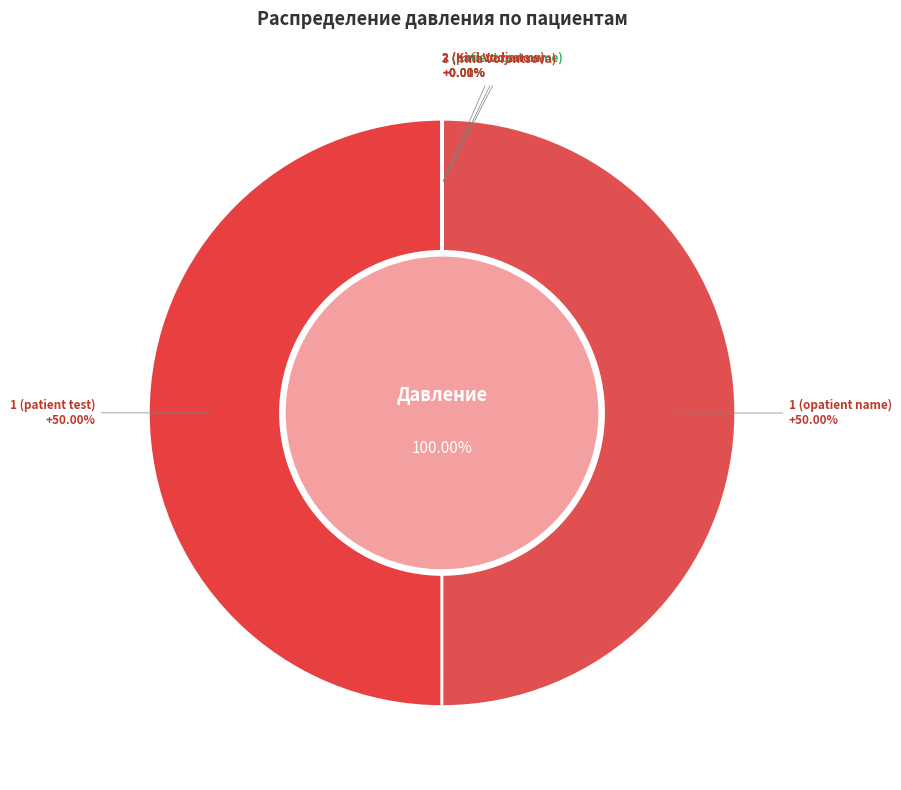

Combined, what portion of the pie is 1 (opatient name) and 3 (Irina Vorontsova)?

50.0%